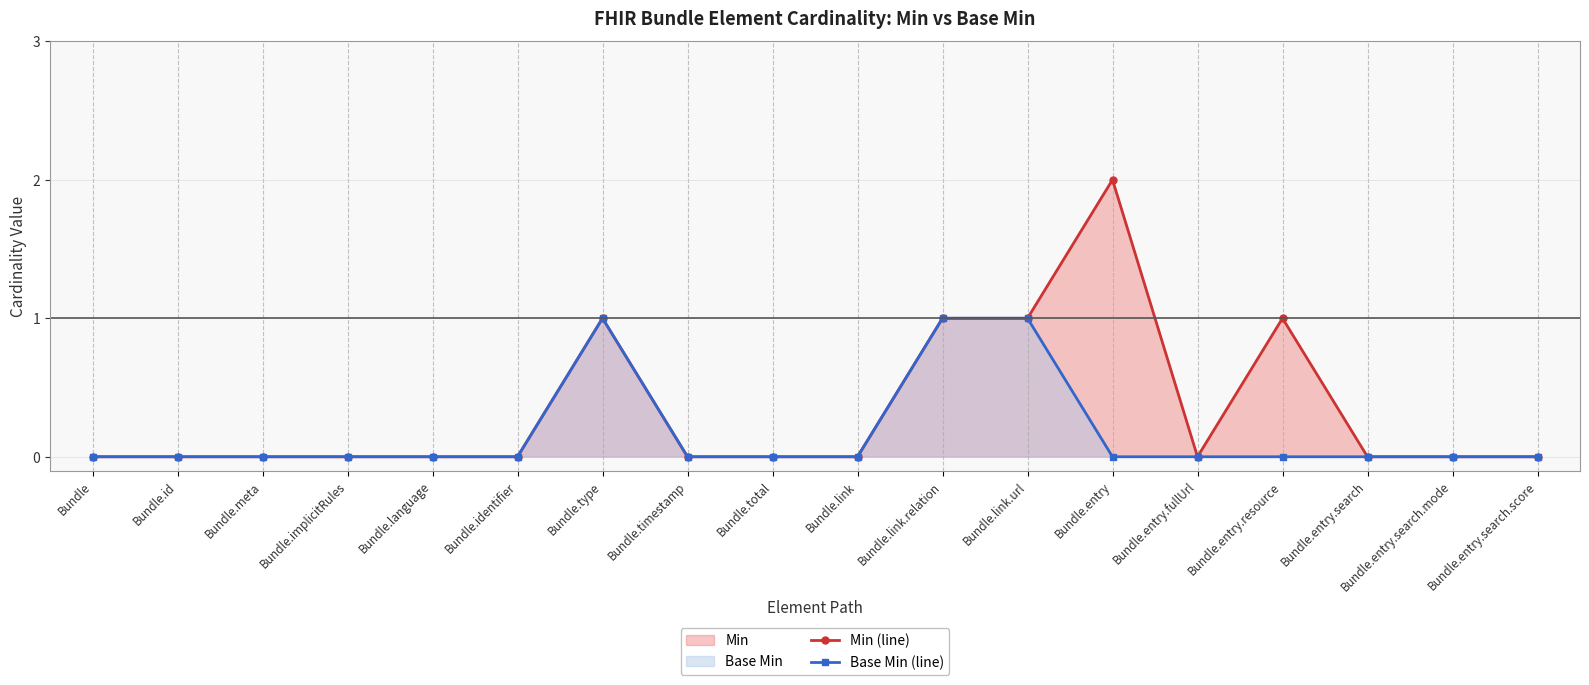

Where is Base Min (line) nearest to the value 0?

Bundle